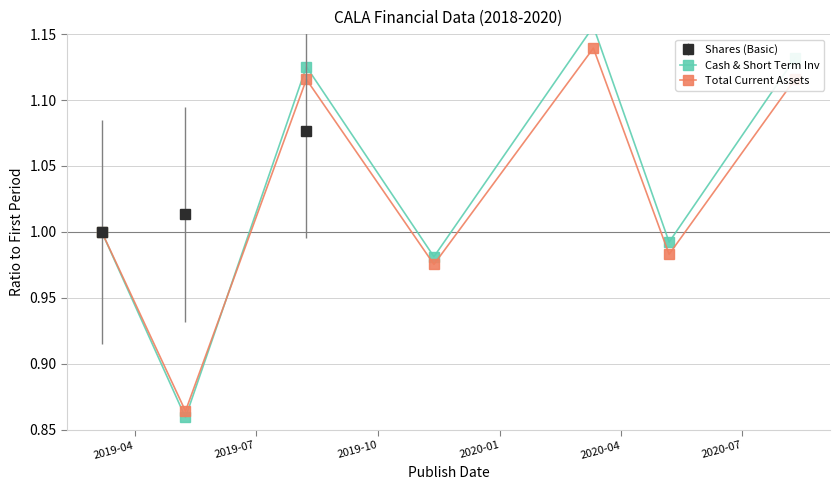

True or false: Cash & Short Term Inv and Total Current Assets cross at least once.

True